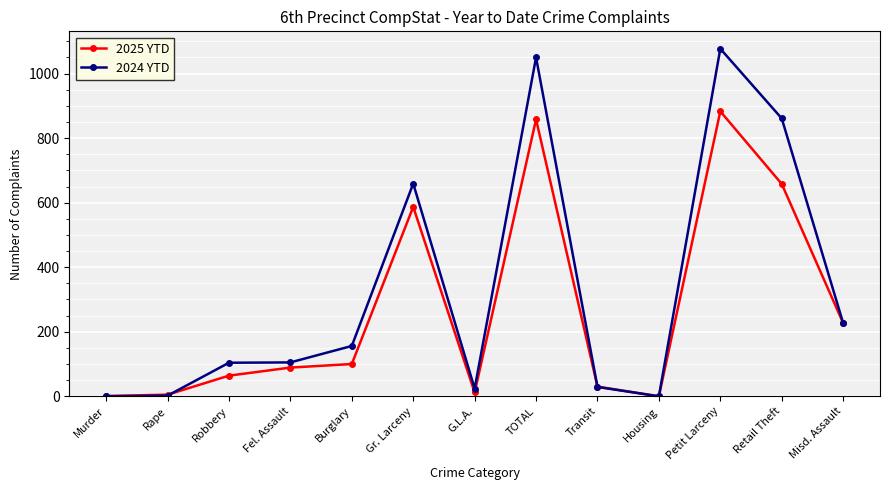

At how many categories does at least one series exceed 1022?

2